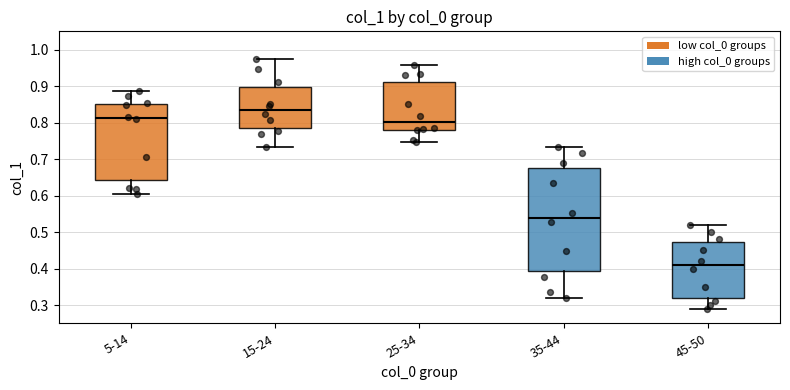

Reading left to right, transcribe this box plot: for each box, give where its median line is, the range the box spans, and where its two whiskers end, as read against the y-axis. The values are not printed on the chart, so give them approximately, as read against the axis.

5-14: median 0.81, box 0.64 to 0.85, whiskers 0.60 to 0.89
15-24: median 0.83, box 0.79 to 0.90, whiskers 0.73 to 0.97
25-34: median 0.80, box 0.78 to 0.91, whiskers 0.75 to 0.96
35-44: median 0.54, box 0.39 to 0.68, whiskers 0.32 to 0.73
45-50: median 0.41, box 0.32 to 0.47, whiskers 0.29 to 0.52